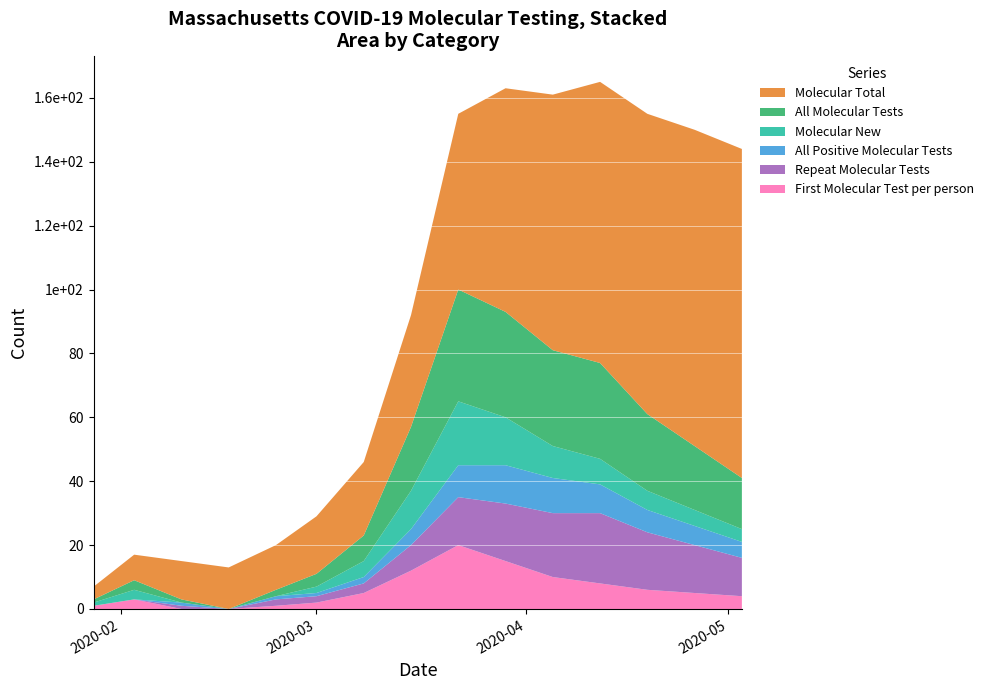

What are all the series names shown in the legend?

Molecular Total, All Molecular Tests, Molecular New, All Positive Molecular Tests, Repeat Molecular Tests, First Molecular Test per person